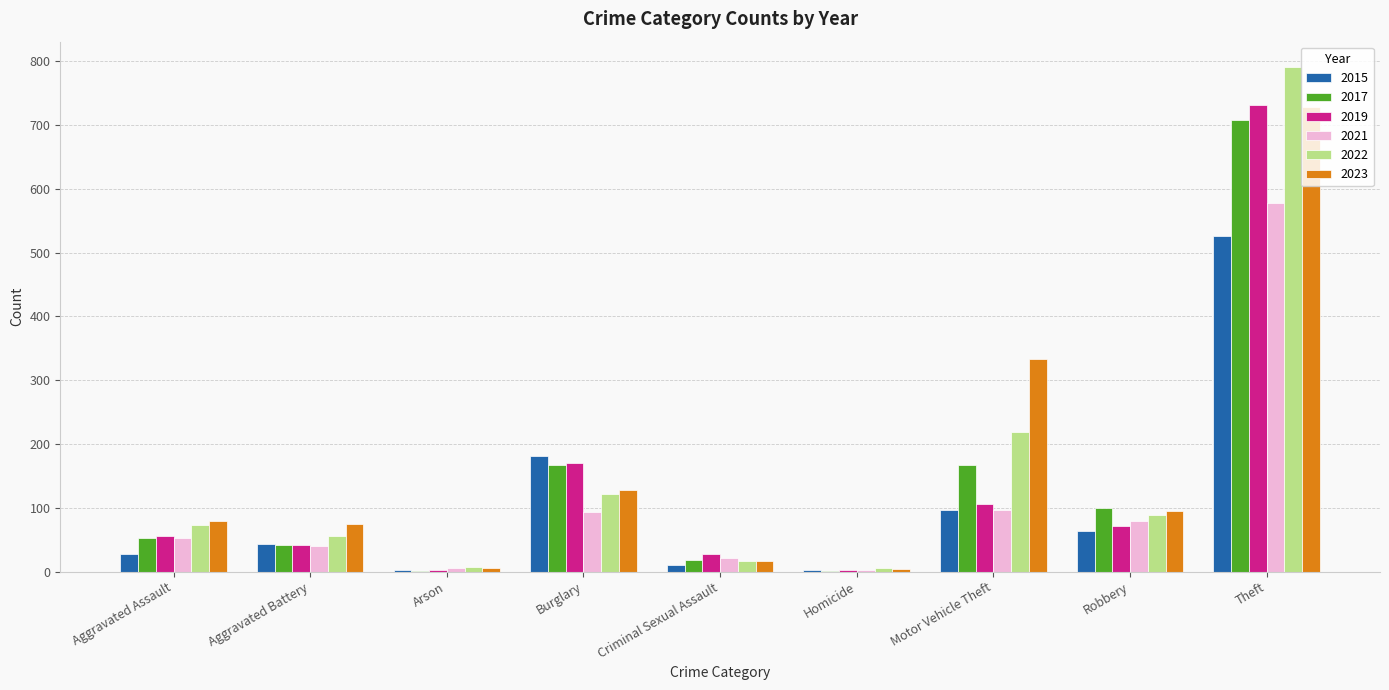

Which series changed the most between Criminal Sexual Assault and Theft?

2022